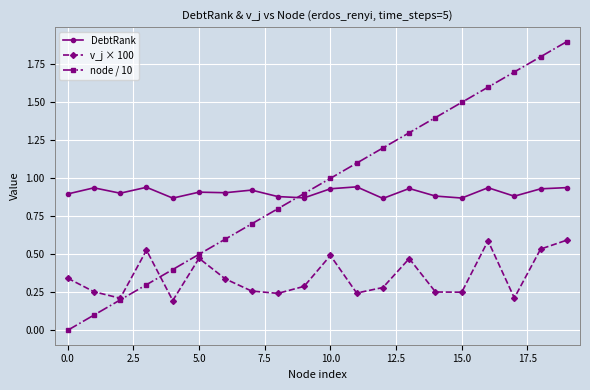

Rank the series by their maximum value, from highest to lowest.

node / 10, DebtRank, v_j × 100